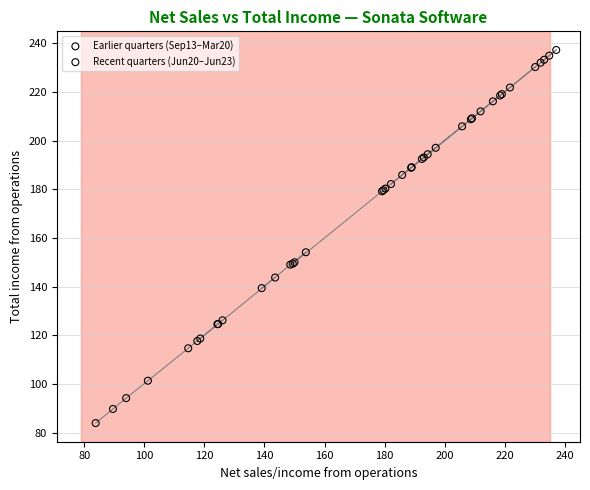

Which series contains the highest Y value?

Recent quarters (Jun20–Jun23)